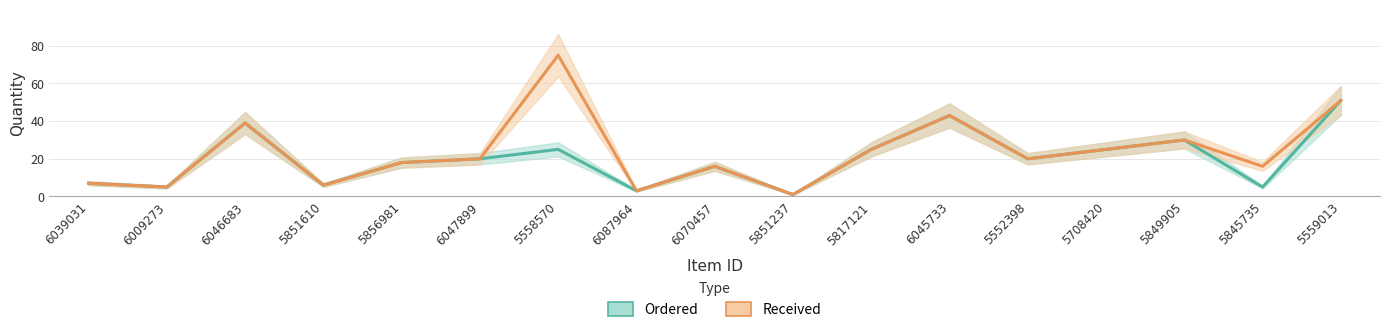

Is it true that Received equals 16 at 6070457?

True